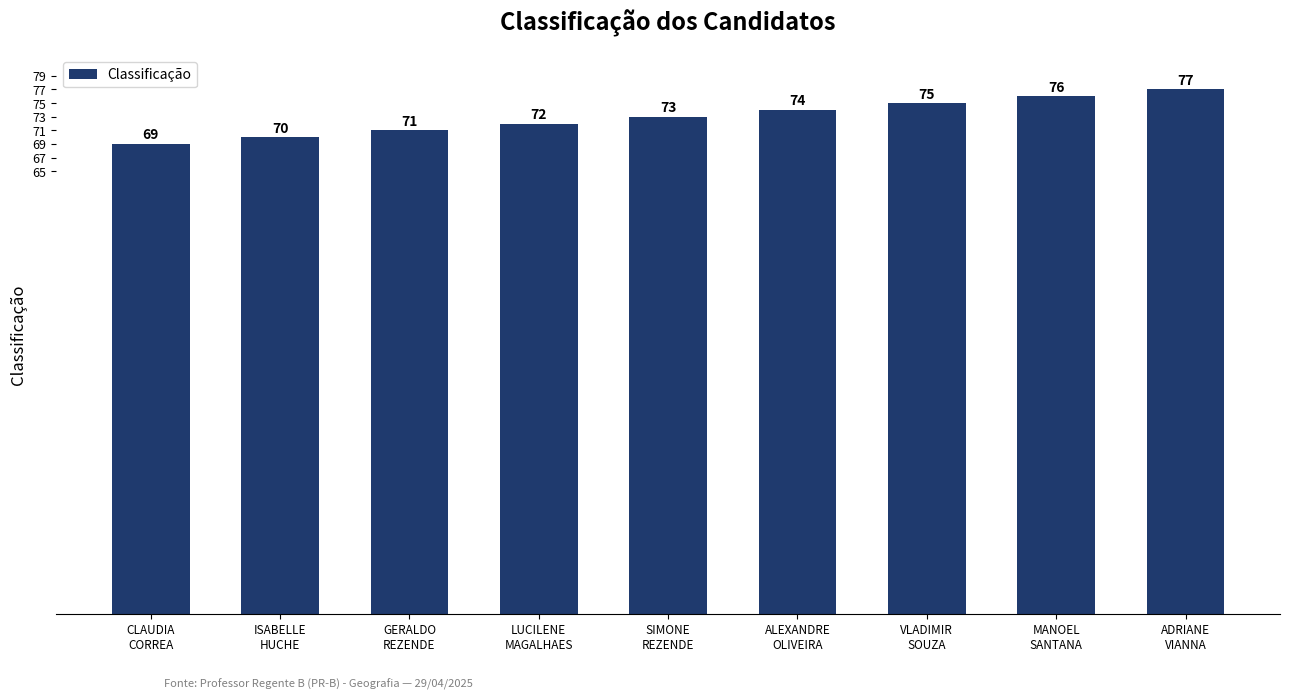

What is the difference between the maximum and minimum values?

8